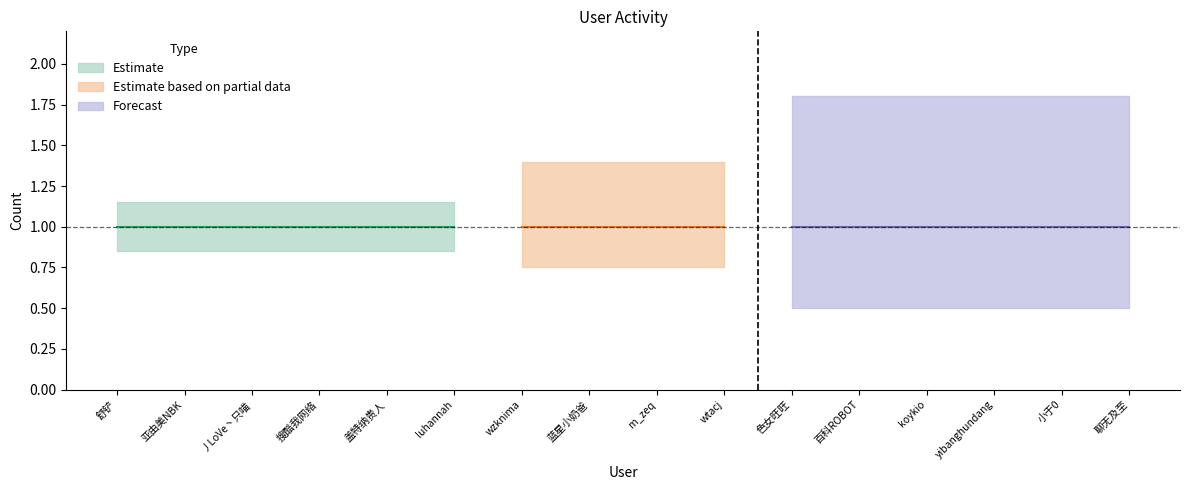

What is the total value across all series at wzknima?

1